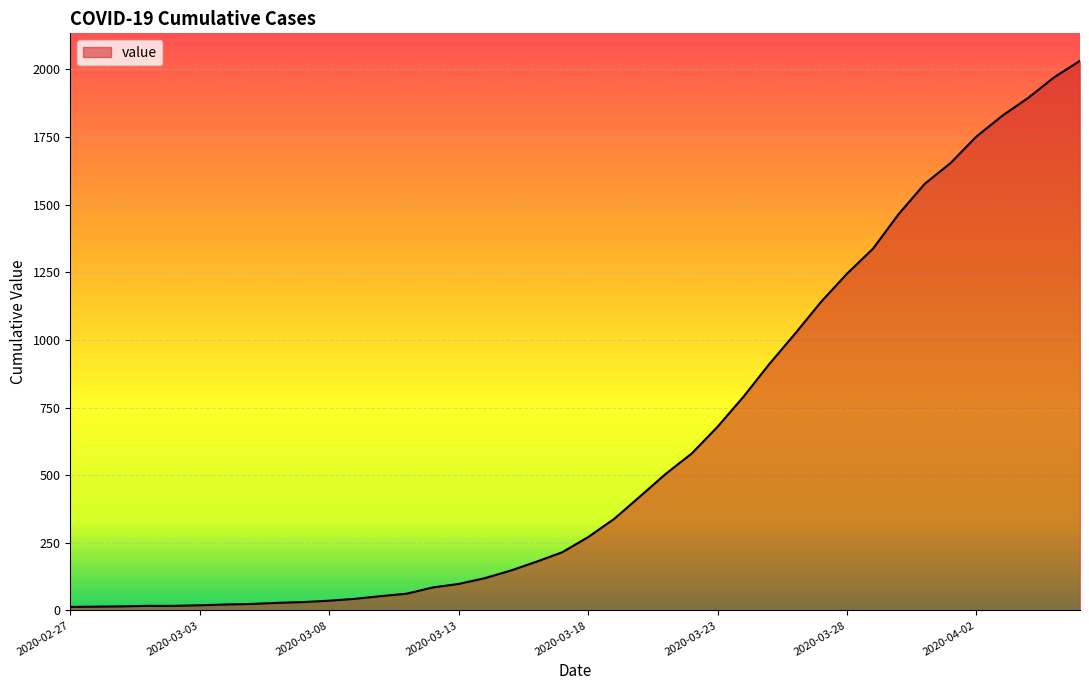

What is the greatest value displayed?

2032